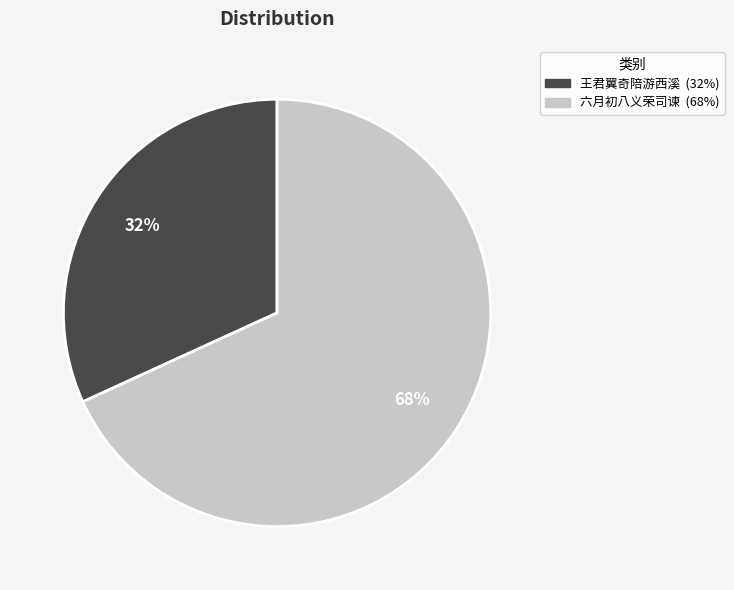

Does any single category account for the majority?

Yes